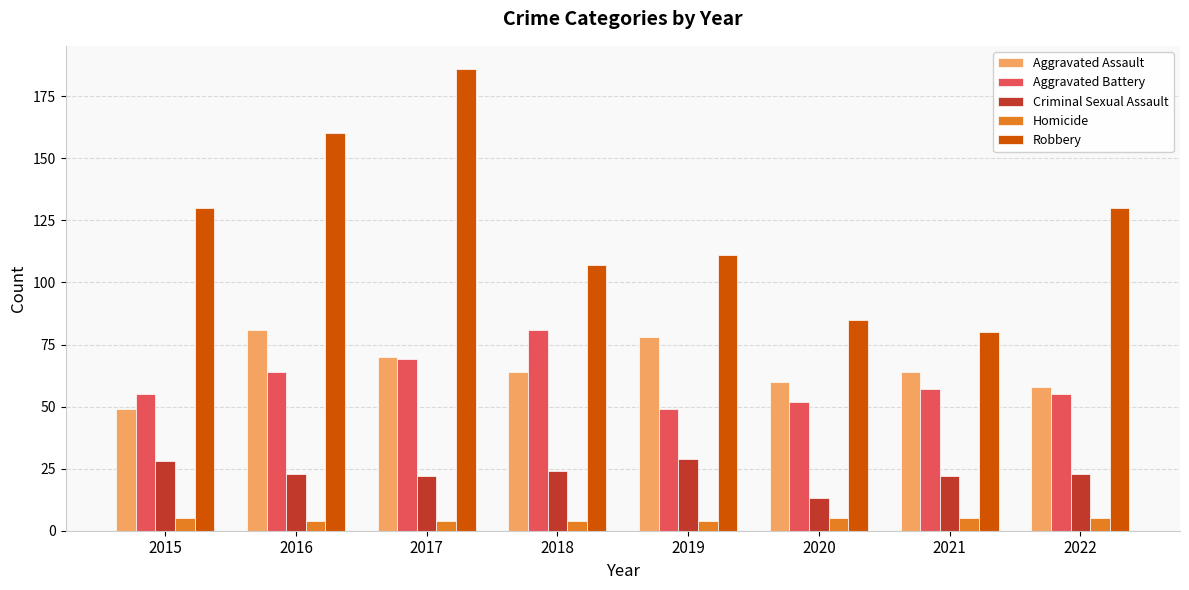

At how many categories does at least one series exceed 28?

8